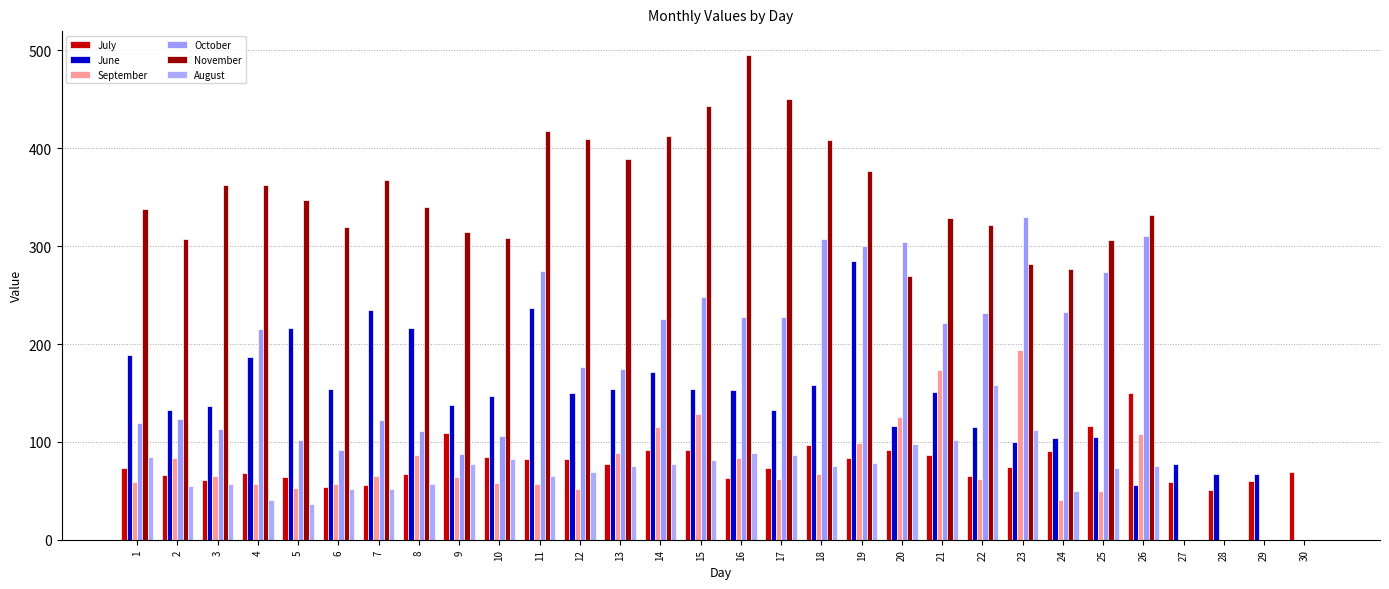

At which label does June first exceed 150?

1